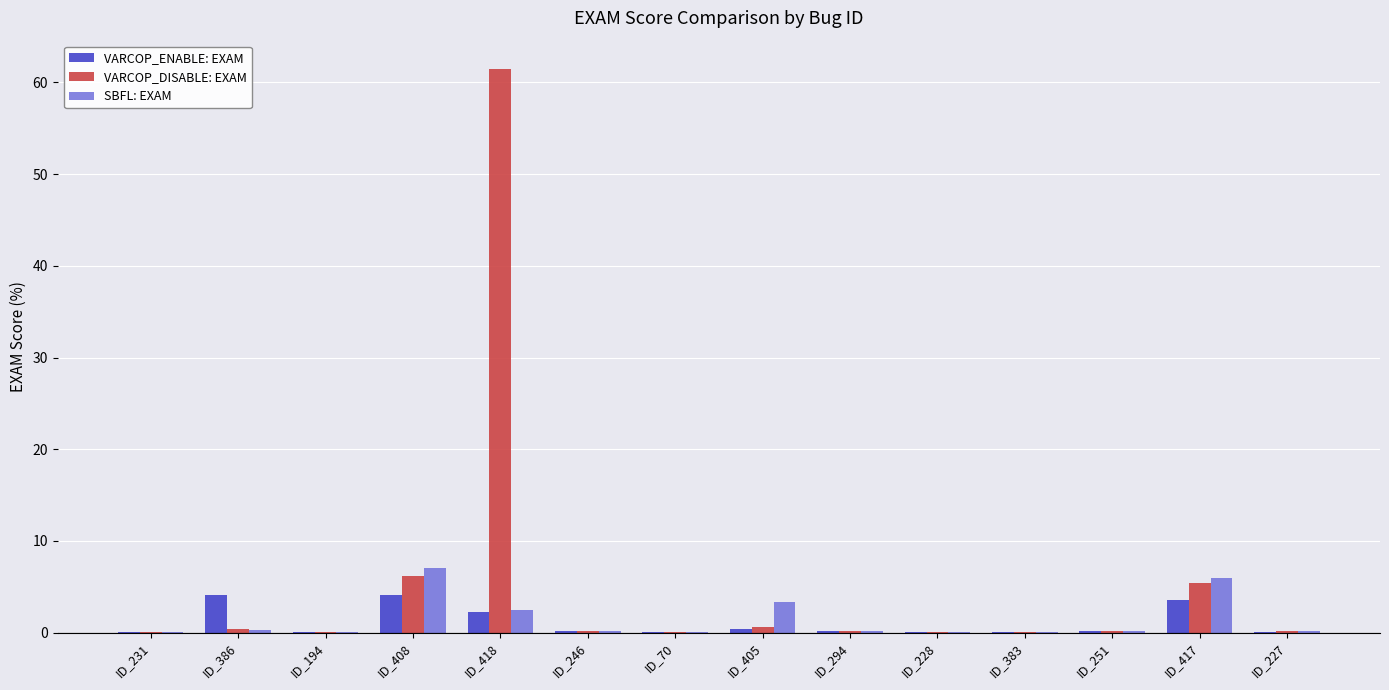

Is the value of VARCOP_DISABLE: EXAM at ID_294 greater than the value of SBFL: EXAM at ID_408?

No